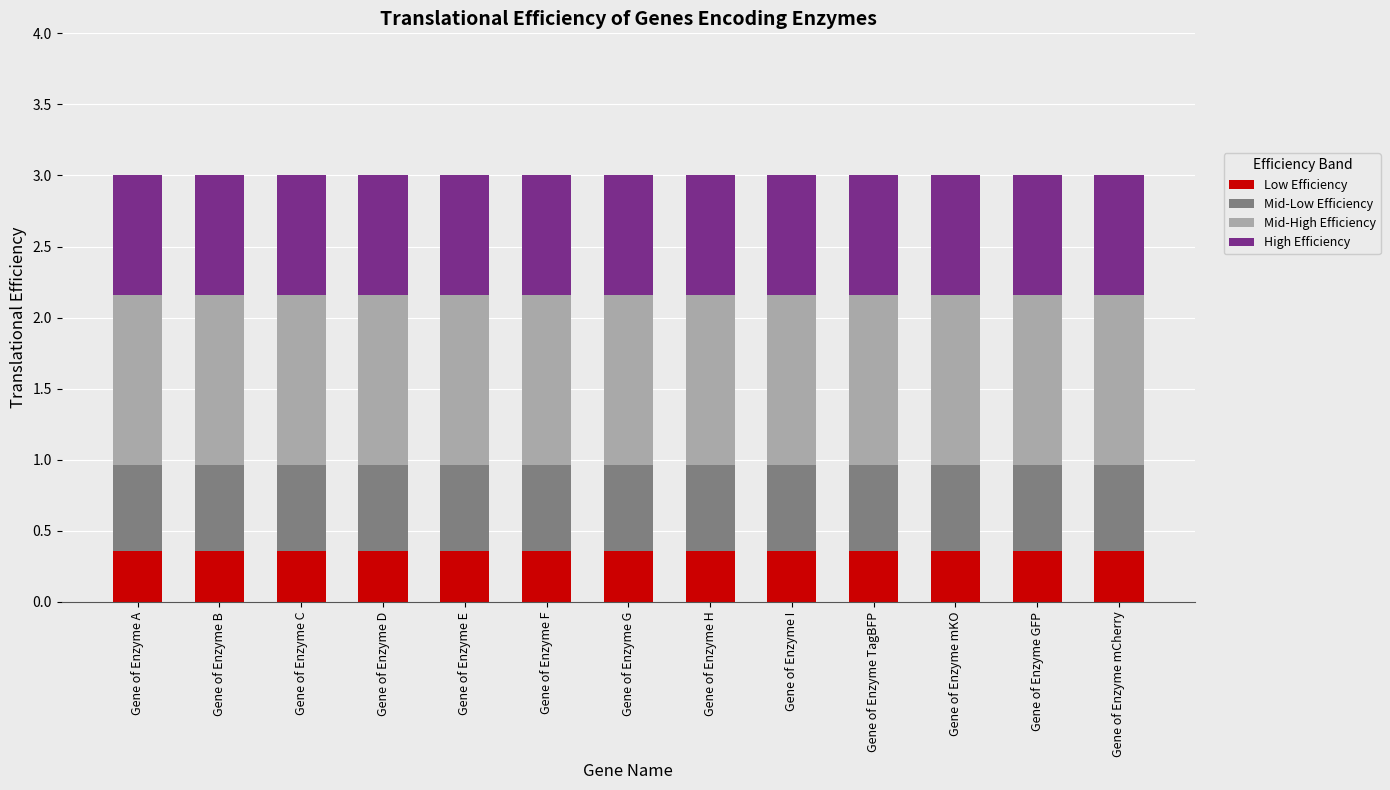

What is the total value across all series at Gene of Enzyme C?

3.0